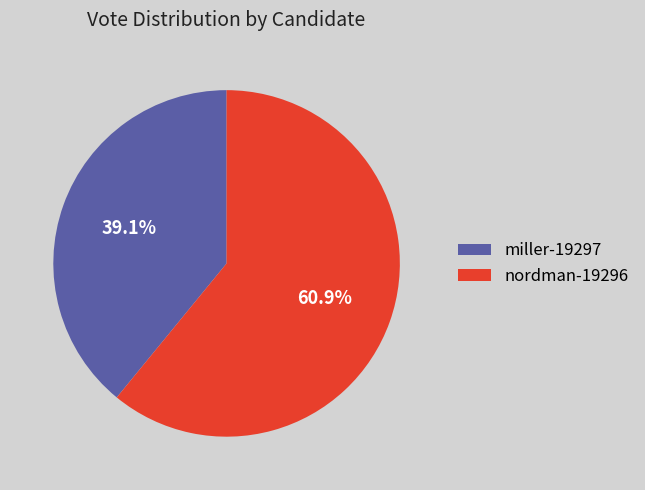

To the nearest percent, what percentage of the pie is miller-19297?

39%